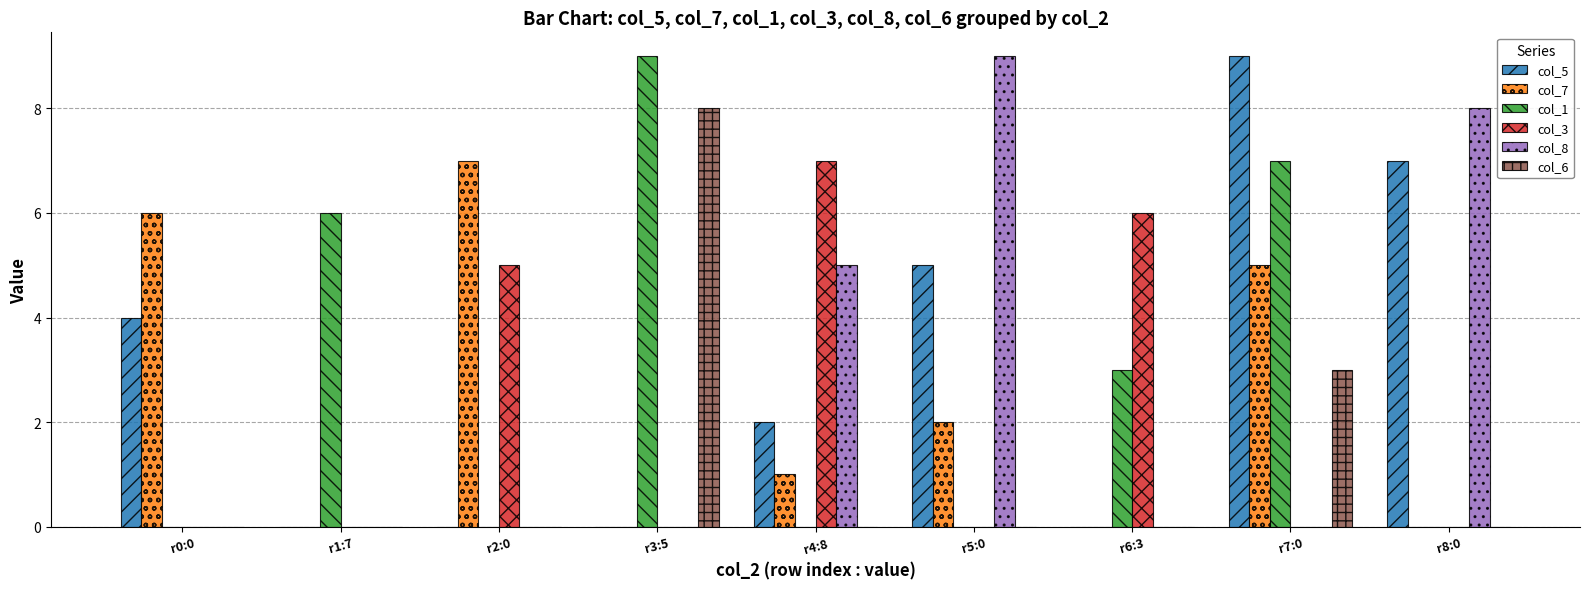

Between r0:0 and r4:8, which series saw the biggest shift?

col_3